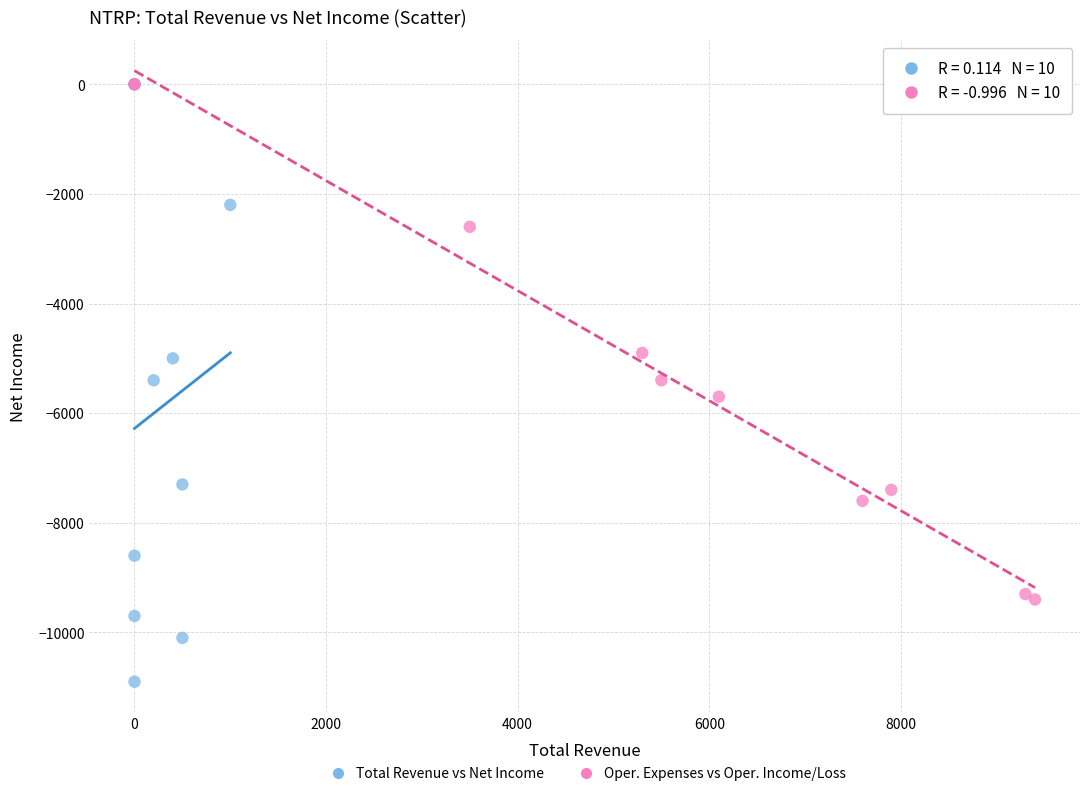

Which series reaches the minimum Y coordinate?

Total Revenue vs Net Income